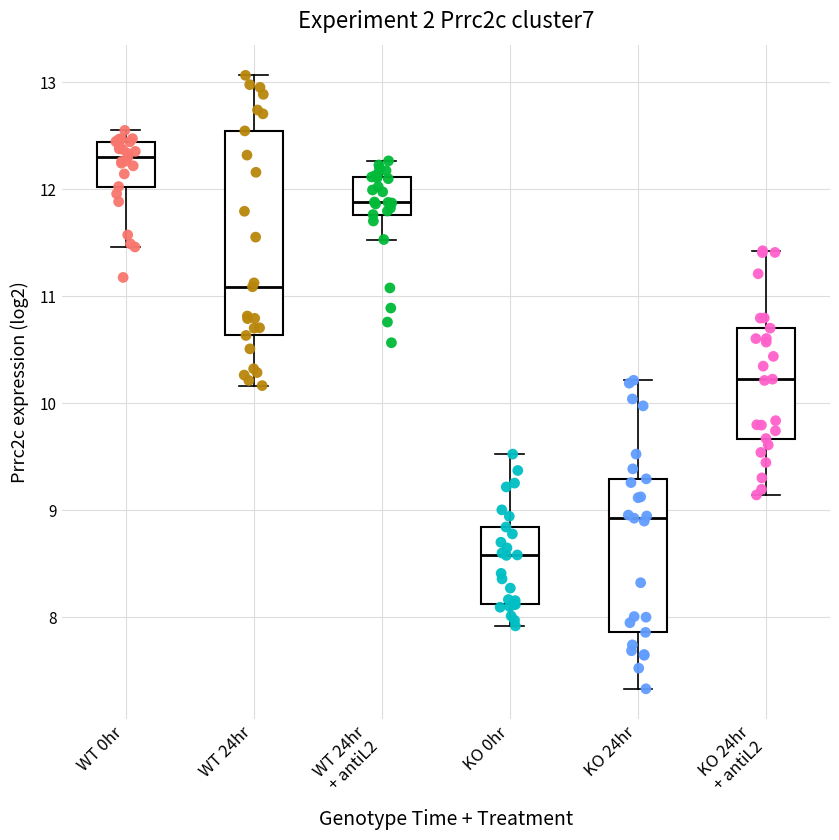

Reading left to right, read every box against the y-axis: the position of its median line, the range the box covers, and the ends of its whiskers. The values are not printed on the chart, so give them approximately, as read against the axis.

WT 0hr: median 12.3, box 12.0 to 12.4, whiskers 11.5 to 12.5
WT 24hr: median 11.1, box 10.6 to 12.5, whiskers 10.2 to 13.1
WT 24hr + antiL2: median 11.9, box 11.8 to 12.1, whiskers 11.5 to 12.3
KO 0hr: median 8.6, box 8.1 to 8.8, whiskers 7.9 to 9.5
KO 24hr: median 8.9, box 7.9 to 9.3, whiskers 7.3 to 10.2
KO 24hr + antiL2: median 10.2, box 9.7 to 10.7, whiskers 9.1 to 11.4